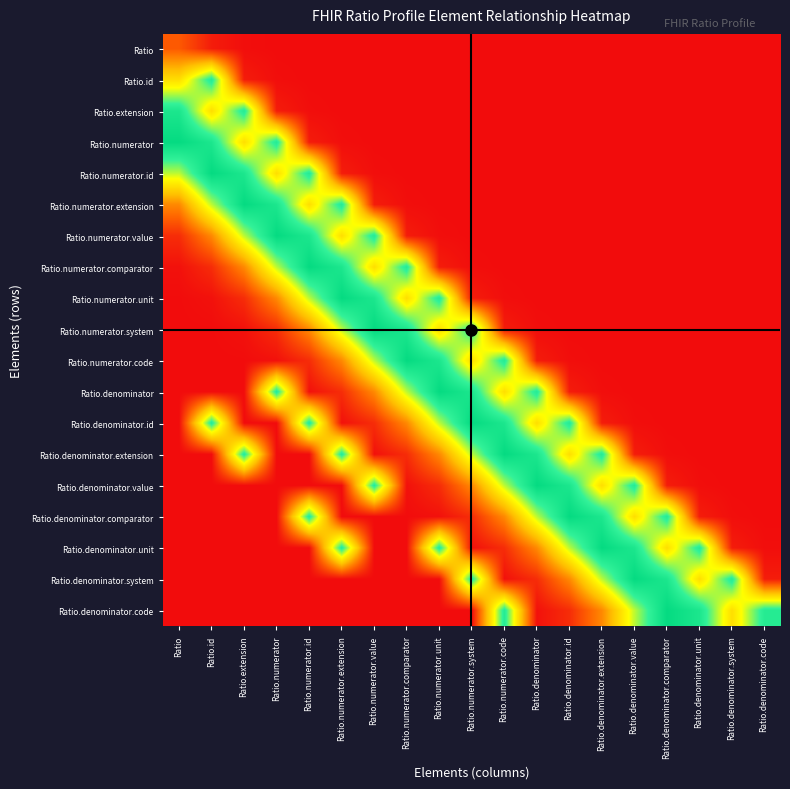

Reading left to right, transcribe all the data shown in this chart.

Ratio: Ratio=0.2	Ratio.id=0.0	Ratio.extension=0.0	Ratio.numerator=0.0	Ratio.numerator.id=0.0	Ratio.numerator.extension=0.0	Ratio.numerator.value=0.0	Ratio.numerator.comparator=0.0	Ratio.numerator.unit=0.0	Ratio.numerator.system=0.0	Ratio.numerator.code=0.0	Ratio.denominator=0.0	Ratio.denominator.id=0.0	Ratio.denominator.extension=0.0	Ratio.denominator.value=0.0	Ratio.denominator.comparator=0.0	Ratio.denominator.unit=0.0	Ratio.denominator.system=0.0	Ratio.denominator.code=0.0
Ratio.id: Ratio=0.5	Ratio.id=0.8	Ratio.extension=0.0	Ratio.numerator=0.0	Ratio.numerator.id=0.0	Ratio.numerator.extension=0.0	Ratio.numerator.value=0.0	Ratio.numerator.comparator=0.0	Ratio.numerator.unit=0.0	Ratio.numerator.system=0.0	Ratio.numerator.code=0.0	Ratio.denominator=0.0	Ratio.denominator.id=0.0	Ratio.denominator.extension=0.0	Ratio.denominator.value=0.0	Ratio.denominator.comparator=0.0	Ratio.denominator.unit=0.0	Ratio.denominator.system=0.0	Ratio.denominator.code=0.0
Ratio.extension: Ratio=0.9	Ratio.id=0.5	Ratio.extension=0.8	Ratio.numerator=0.0	Ratio.numerator.id=0.0	Ratio.numerator.extension=0.0	Ratio.numerator.value=0.0	Ratio.numerator.comparator=0.0	Ratio.numerator.unit=0.0	Ratio.numerator.system=0.0	Ratio.numerator.code=0.0	Ratio.denominator=0.0	Ratio.denominator.id=0.0	Ratio.denominator.extension=0.0	Ratio.denominator.value=0.0	Ratio.denominator.comparator=0.0	Ratio.denominator.unit=0.0	Ratio.denominator.system=0.0	Ratio.denominator.code=0.0
Ratio.numerator: Ratio=1.0	Ratio.id=0.9	Ratio.extension=0.5	Ratio.numerator=0.8	Ratio.numerator.id=0.0	Ratio.numerator.extension=0.0	Ratio.numerator.value=0.0	Ratio.numerator.comparator=0.0	Ratio.numerator.unit=0.0	Ratio.numerator.system=0.0	Ratio.numerator.code=0.0	Ratio.denominator=0.0	Ratio.denominator.id=0.0	Ratio.denominator.extension=0.0	Ratio.denominator.value=0.0	Ratio.denominator.comparator=0.0	Ratio.denominator.unit=0.0	Ratio.denominator.system=0.0	Ratio.denominator.code=0.0
Ratio.numerator.id: Ratio=0.7	Ratio.id=1.0	Ratio.extension=0.9	Ratio.numerator=0.5	Ratio.numerator.id=0.8	Ratio.numerator.extension=0.0	Ratio.numerator.value=0.0	Ratio.numerator.comparator=0.0	Ratio.numerator.unit=0.0	Ratio.numerator.system=0.0	Ratio.numerator.code=0.0	Ratio.denominator=0.0	Ratio.denominator.id=0.0	Ratio.denominator.extension=0.0	Ratio.denominator.value=0.0	Ratio.denominator.comparator=0.0	Ratio.denominator.unit=0.0	Ratio.denominator.system=0.0	Ratio.denominator.code=0.0
Ratio.numerator.extension: Ratio=0.3	Ratio.id=0.7	Ratio.extension=1.0	Ratio.numerator=0.9	Ratio.numerator.id=0.5	Ratio.numerator.extension=0.8	Ratio.numerator.value=0.0	Ratio.numerator.comparator=0.0	Ratio.numerator.unit=0.0	Ratio.numerator.system=0.0	Ratio.numerator.code=0.0	Ratio.denominator=0.0	Ratio.denominator.id=0.0	Ratio.denominator.extension=0.0	Ratio.denominator.value=0.0	Ratio.denominator.comparator=0.0	Ratio.denominator.unit=0.0	Ratio.denominator.system=0.0	Ratio.denominator.code=0.0
Ratio.numerator.value: Ratio=0.1	Ratio.id=0.3	Ratio.extension=0.7	Ratio.numerator=1.0	Ratio.numerator.id=0.9	Ratio.numerator.extension=0.5	Ratio.numerator.value=0.8	Ratio.numerator.comparator=0.0	Ratio.numerator.unit=0.0	Ratio.numerator.system=0.0	Ratio.numerator.code=0.0	Ratio.denominator=0.0	Ratio.denominator.id=0.0	Ratio.denominator.extension=0.0	Ratio.denominator.value=0.0	Ratio.denominator.comparator=0.0	Ratio.denominator.unit=0.0	Ratio.denominator.system=0.0	Ratio.denominator.code=0.0
Ratio.numerator.comparator: Ratio=0.0	Ratio.id=0.1	Ratio.extension=0.3	Ratio.numerator=0.7	Ratio.numerator.id=1.0	Ratio.numerator.extension=0.9	Ratio.numerator.value=0.5	Ratio.numerator.comparator=0.8	Ratio.numerator.unit=0.0	Ratio.numerator.system=0.0	Ratio.numerator.code=0.0	Ratio.denominator=0.0	Ratio.denominator.id=0.0	Ratio.denominator.extension=0.0	Ratio.denominator.value=0.0	Ratio.denominator.comparator=0.0	Ratio.denominator.unit=0.0	Ratio.denominator.system=0.0	Ratio.denominator.code=0.0
Ratio.numerator.unit: Ratio=0.0	Ratio.id=0.0	Ratio.extension=0.1	Ratio.numerator=0.3	Ratio.numerator.id=0.7	Ratio.numerator.extension=1.0	Ratio.numerator.value=0.9	Ratio.numerator.comparator=0.5	Ratio.numerator.unit=0.8	Ratio.numerator.system=0.0	Ratio.numerator.code=0.0	Ratio.denominator=0.0	Ratio.denominator.id=0.0	Ratio.denominator.extension=0.0	Ratio.denominator.value=0.0	Ratio.denominator.comparator=0.0	Ratio.denominator.unit=0.0	Ratio.denominator.system=0.0	Ratio.denominator.code=0.0
Ratio.numerator.system: Ratio=0.0	Ratio.id=0.0	Ratio.extension=0.0	Ratio.numerator=0.1	Ratio.numerator.id=0.3	Ratio.numerator.extension=0.7	Ratio.numerator.value=1.0	Ratio.numerator.comparator=0.9	Ratio.numerator.unit=0.5	Ratio.numerator.system=0.8	Ratio.numerator.code=0.0	Ratio.denominator=0.0	Ratio.denominator.id=0.0	Ratio.denominator.extension=0.0	Ratio.denominator.value=0.0	Ratio.denominator.comparator=0.0	Ratio.denominator.unit=0.0	Ratio.denominator.system=0.0	Ratio.denominator.code=0.0
Ratio.numerator.code: Ratio=0.0	Ratio.id=0.0	Ratio.extension=0.0	Ratio.numerator=0.0	Ratio.numerator.id=0.1	Ratio.numerator.extension=0.3	Ratio.numerator.value=0.7	Ratio.numerator.comparator=1.0	Ratio.numerator.unit=0.9	Ratio.numerator.system=0.5	Ratio.numerator.code=0.8	Ratio.denominator=0.0	Ratio.denominator.id=0.0	Ratio.denominator.extension=0.0	Ratio.denominator.value=0.0	Ratio.denominator.comparator=0.0	Ratio.denominator.unit=0.0	Ratio.denominator.system=0.0	Ratio.denominator.code=0.0
Ratio.denominator: Ratio=0.0	Ratio.id=0.0	Ratio.extension=0.0	Ratio.numerator=0.8	Ratio.numerator.id=0.0	Ratio.numerator.extension=0.1	Ratio.numerator.value=0.3	Ratio.numerator.comparator=0.7	Ratio.numerator.unit=1.0	Ratio.numerator.system=0.9	Ratio.numerator.code=0.5	Ratio.denominator=0.8	Ratio.denominator.id=0.0	Ratio.denominator.extension=0.0	Ratio.denominator.value=0.0	Ratio.denominator.comparator=0.0	Ratio.denominator.unit=0.0	Ratio.denominator.system=0.0	Ratio.denominator.code=0.0
Ratio.denominator.id: Ratio=0.0	Ratio.id=0.8	Ratio.extension=0.0	Ratio.numerator=0.0	Ratio.numerator.id=0.8	Ratio.numerator.extension=0.0	Ratio.numerator.value=0.1	Ratio.numerator.comparator=0.3	Ratio.numerator.unit=0.7	Ratio.numerator.system=1.0	Ratio.numerator.code=0.9	Ratio.denominator=0.5	Ratio.denominator.id=0.8	Ratio.denominator.extension=0.0	Ratio.denominator.value=0.0	Ratio.denominator.comparator=0.0	Ratio.denominator.unit=0.0	Ratio.denominator.system=0.0	Ratio.denominator.code=0.0
Ratio.denominator.extension: Ratio=0.0	Ratio.id=0.0	Ratio.extension=0.8	Ratio.numerator=0.0	Ratio.numerator.id=0.0	Ratio.numerator.extension=0.8	Ratio.numerator.value=0.0	Ratio.numerator.comparator=0.1	Ratio.numerator.unit=0.3	Ratio.numerator.system=0.7	Ratio.numerator.code=1.0	Ratio.denominator=0.9	Ratio.denominator.id=0.5	Ratio.denominator.extension=0.8	Ratio.denominator.value=0.0	Ratio.denominator.comparator=0.0	Ratio.denominator.unit=0.0	Ratio.denominator.system=0.0	Ratio.denominator.code=0.0
Ratio.denominator.value: Ratio=0.0	Ratio.id=0.0	Ratio.extension=0.0	Ratio.numerator=0.0	Ratio.numerator.id=0.0	Ratio.numerator.extension=0.0	Ratio.numerator.value=0.8	Ratio.numerator.comparator=0.0	Ratio.numerator.unit=0.1	Ratio.numerator.system=0.3	Ratio.numerator.code=0.7	Ratio.denominator=1.0	Ratio.denominator.id=0.9	Ratio.denominator.extension=0.5	Ratio.denominator.value=0.8	Ratio.denominator.comparator=0.0	Ratio.denominator.unit=0.0	Ratio.denominator.system=0.0	Ratio.denominator.code=0.0
Ratio.denominator.comparator: Ratio=0.0	Ratio.id=0.0	Ratio.extension=0.0	Ratio.numerator=0.0	Ratio.numerator.id=0.8	Ratio.numerator.extension=0.0	Ratio.numerator.value=0.0	Ratio.numerator.comparator=0.0	Ratio.numerator.unit=0.0	Ratio.numerator.system=0.1	Ratio.numerator.code=0.3	Ratio.denominator=0.7	Ratio.denominator.id=1.0	Ratio.denominator.extension=0.9	Ratio.denominator.value=0.5	Ratio.denominator.comparator=0.8	Ratio.denominator.unit=0.0	Ratio.denominator.system=0.0	Ratio.denominator.code=0.0
Ratio.denominator.unit: Ratio=0.0	Ratio.id=0.0	Ratio.extension=0.0	Ratio.numerator=0.0	Ratio.numerator.id=0.0	Ratio.numerator.extension=0.8	Ratio.numerator.value=0.0	Ratio.numerator.comparator=0.0	Ratio.numerator.unit=0.8	Ratio.numerator.system=0.0	Ratio.numerator.code=0.1	Ratio.denominator=0.3	Ratio.denominator.id=0.7	Ratio.denominator.extension=1.0	Ratio.denominator.value=0.9	Ratio.denominator.comparator=0.5	Ratio.denominator.unit=0.8	Ratio.denominator.system=0.0	Ratio.denominator.code=0.0
Ratio.denominator.system: Ratio=0.0	Ratio.id=0.0	Ratio.extension=0.0	Ratio.numerator=0.0	Ratio.numerator.id=0.0	Ratio.numerator.extension=0.0	Ratio.numerator.value=0.0	Ratio.numerator.comparator=0.0	Ratio.numerator.unit=0.0	Ratio.numerator.system=0.8	Ratio.numerator.code=0.0	Ratio.denominator=0.1	Ratio.denominator.id=0.3	Ratio.denominator.extension=0.7	Ratio.denominator.value=1.0	Ratio.denominator.comparator=0.9	Ratio.denominator.unit=0.5	Ratio.denominator.system=0.8	Ratio.denominator.code=0.0
Ratio.denominator.code: Ratio=0.0	Ratio.id=0.0	Ratio.extension=0.0	Ratio.numerator=0.0	Ratio.numerator.id=0.0	Ratio.numerator.extension=0.0	Ratio.numerator.value=0.0	Ratio.numerator.comparator=0.0	Ratio.numerator.unit=0.0	Ratio.numerator.system=0.0	Ratio.numerator.code=0.8	Ratio.denominator=0.0	Ratio.denominator.id=0.1	Ratio.denominator.extension=0.3	Ratio.denominator.value=0.7	Ratio.denominator.comparator=1.0	Ratio.denominator.unit=0.9	Ratio.denominator.system=0.5	Ratio.denominator.code=0.8